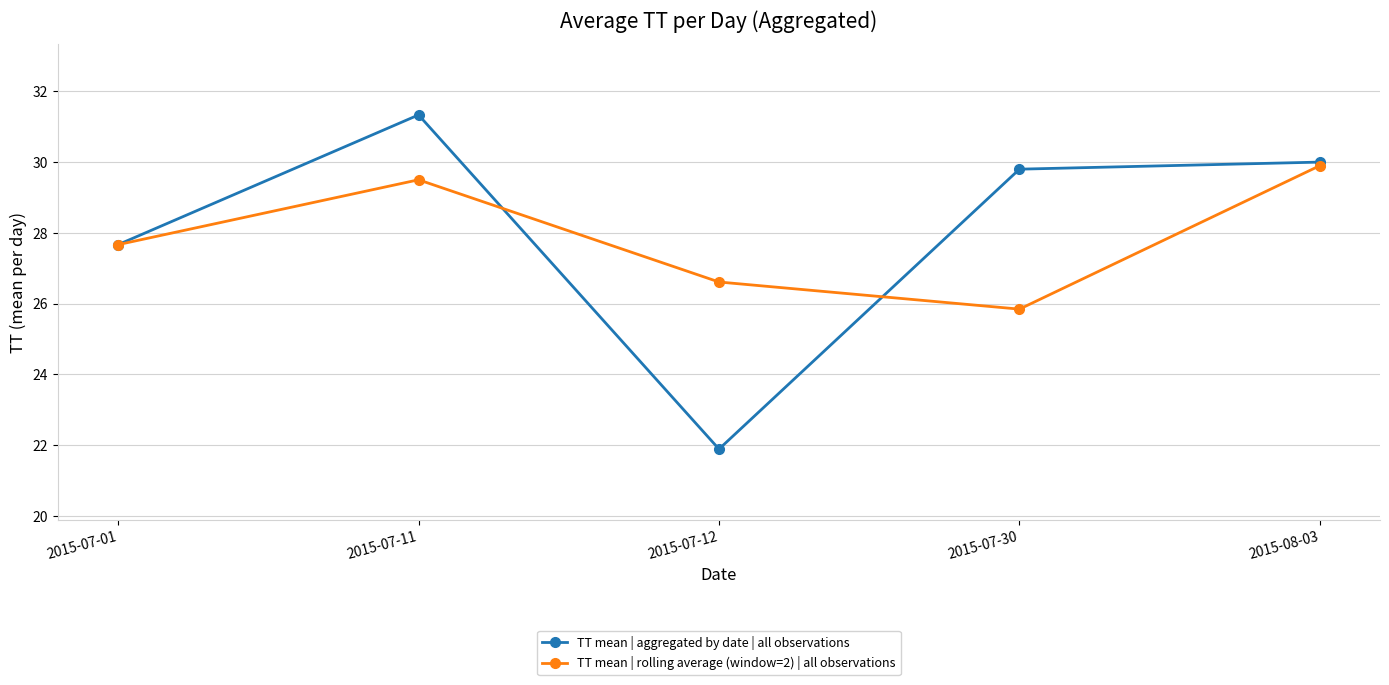

Between 2015-07-01 and 2015-07-11, which series saw the biggest shift?

TT mean | aggregated by date | all observations